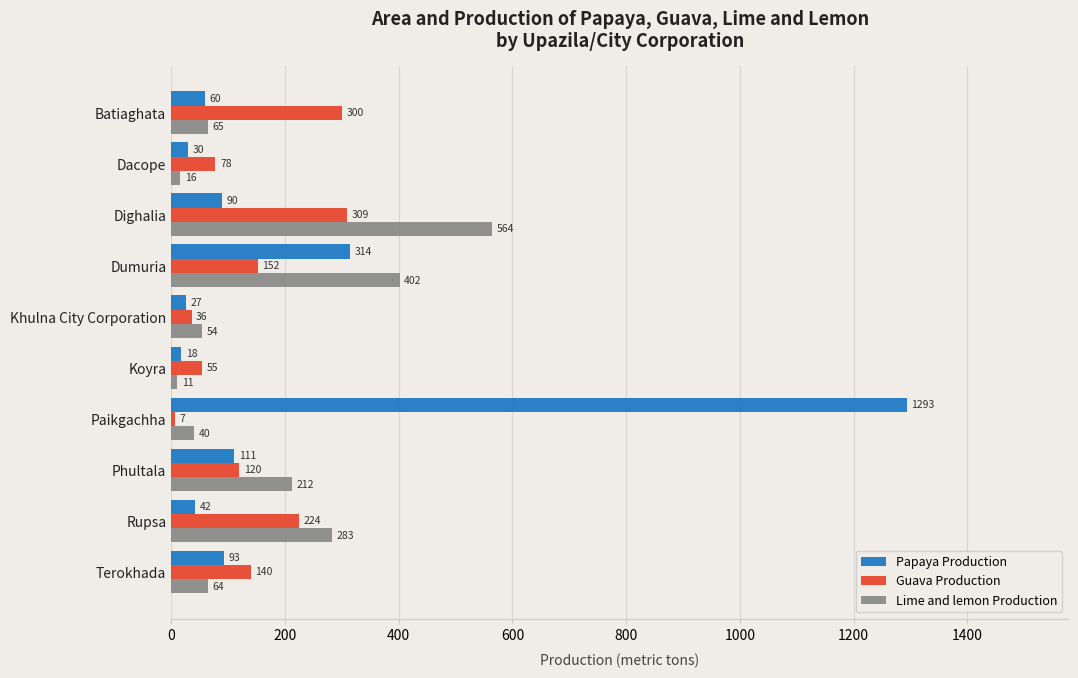

How many data points does each series have?

10